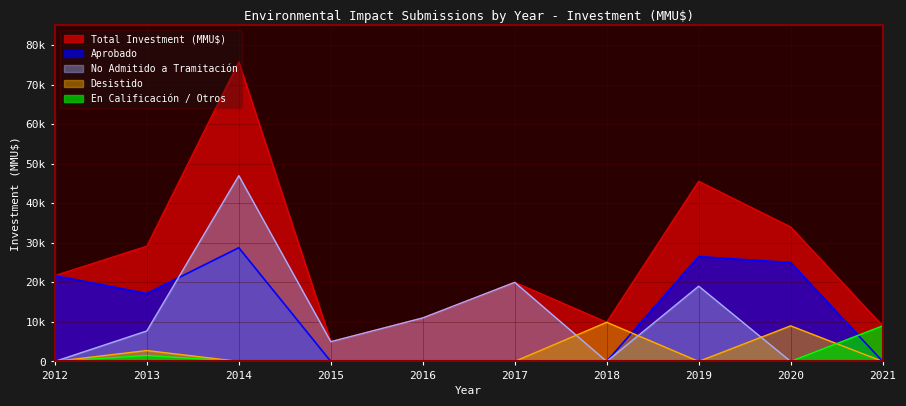

What is the maximum value for Aprobado?

28760